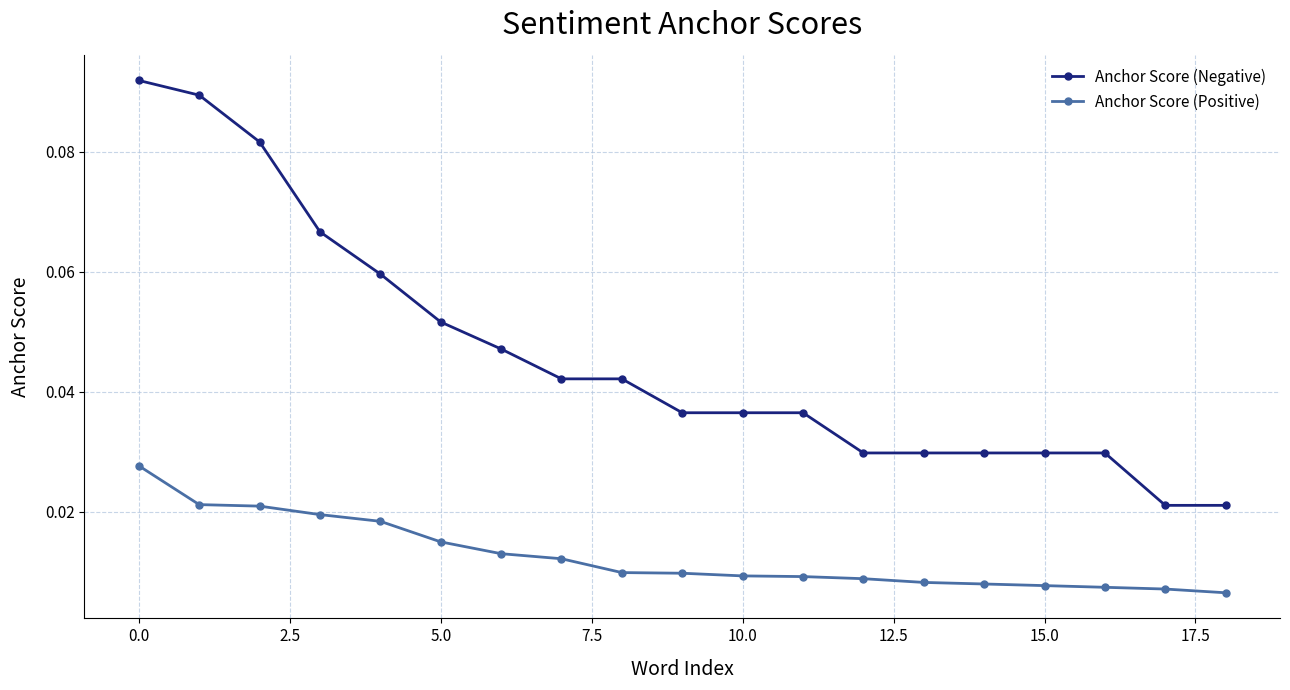

True or false: Anchor Score (Negative) and Anchor Score (Positive) intersect in this chart.

False